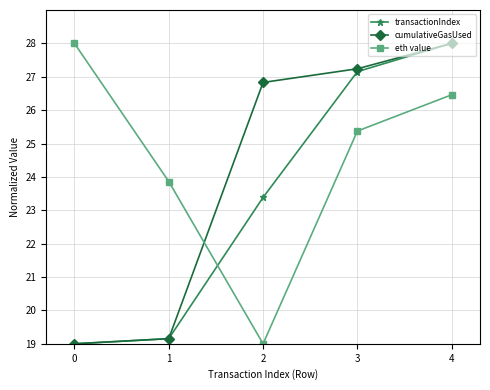

Reading right to left, extract all data points from this chart.

transactionIndex: 4=28.0	3=27.2	2=23.4	1=19.2	0=19.0
cumulativeGasUsed: 4=28.0	3=27.2	2=26.8	1=19.2	0=19.0
eth value: 4=26.5	3=25.4	2=19.0	1=23.9	0=28.0